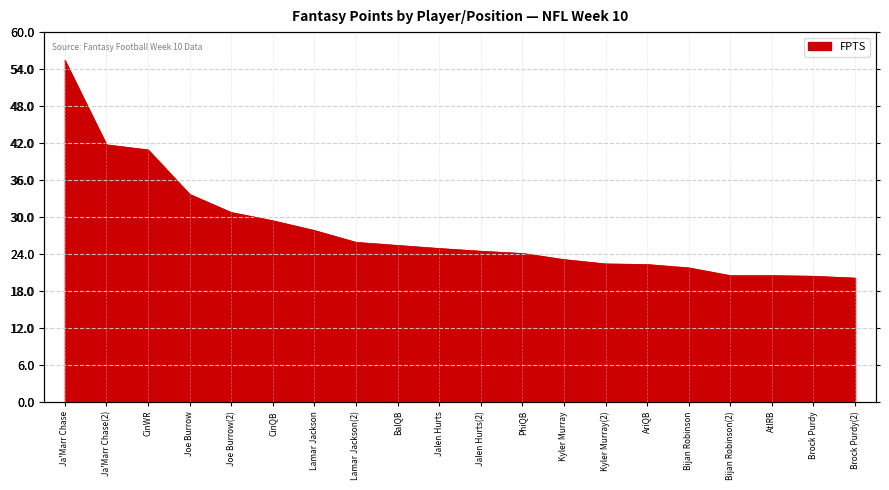

How many values are below 24?

8